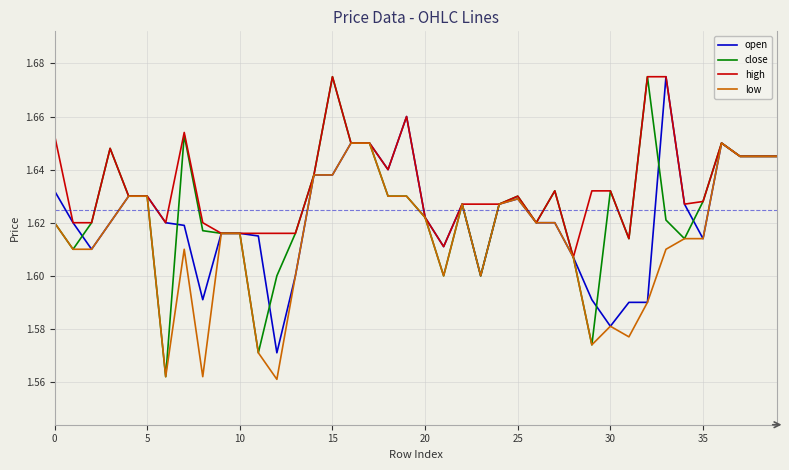

Which series has the widest spread of values?

close